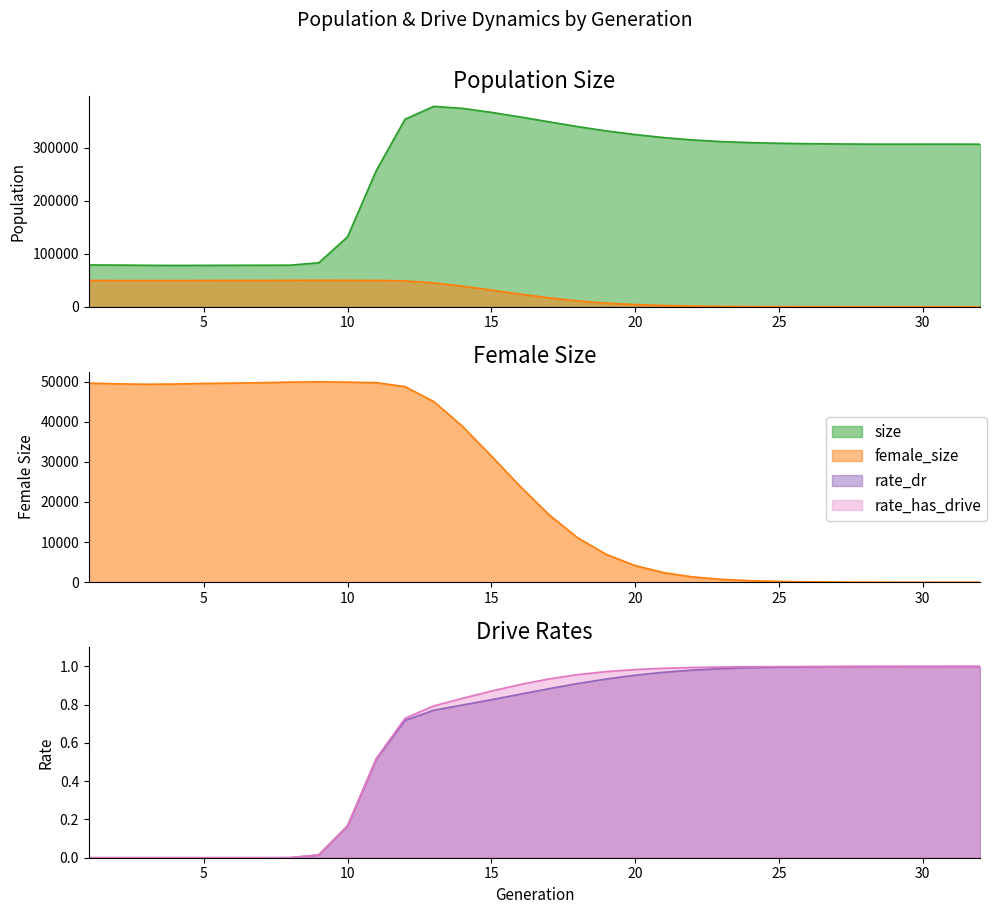

What is the sum of the size values at 13 and 25?

686113.8